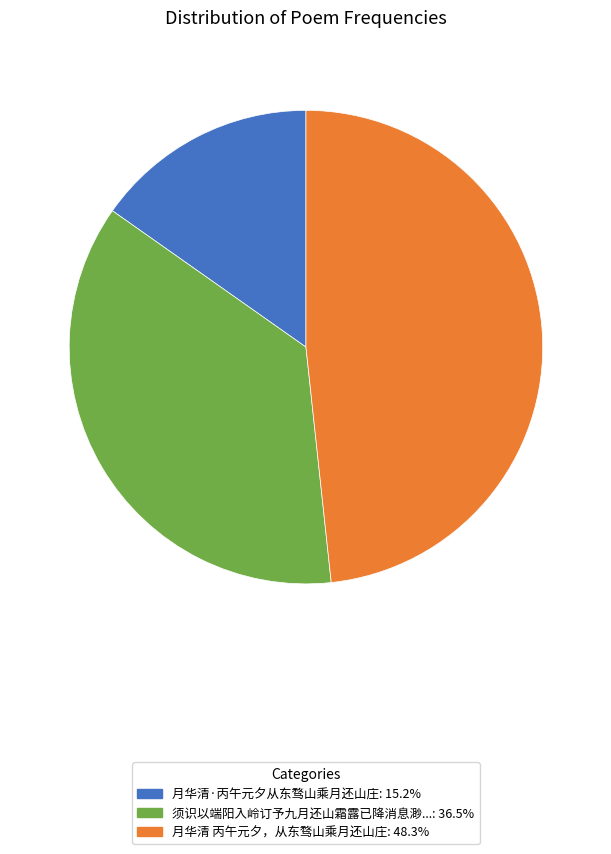

Count the number of slices in the pie.

3